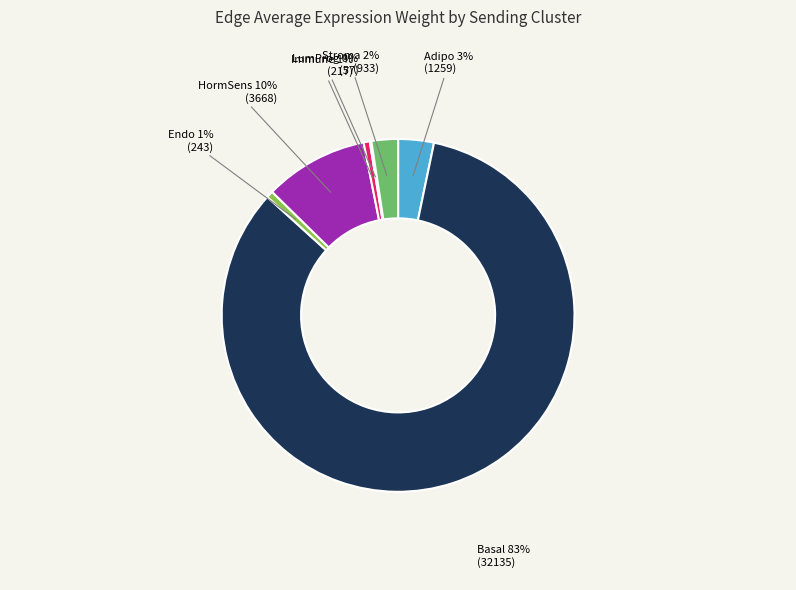

Which has a higher value, HormSens or Stroma?

HormSens